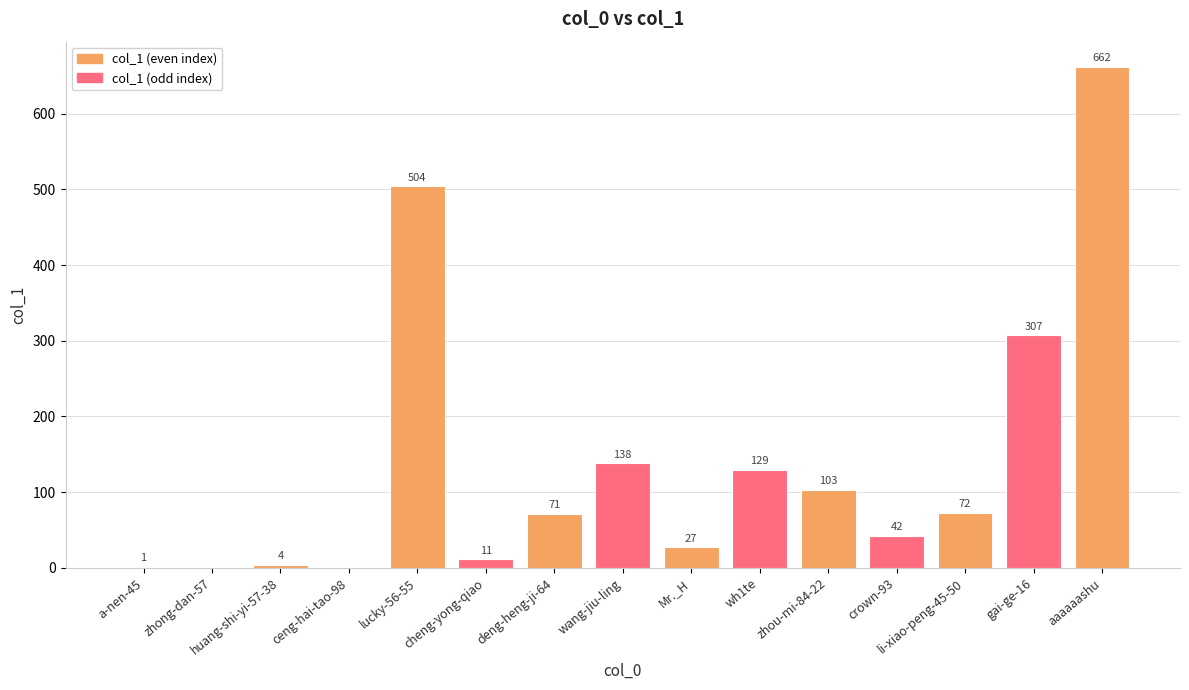

The chart shows a value of 11 at cheng-yong-qiao. True or false?

True